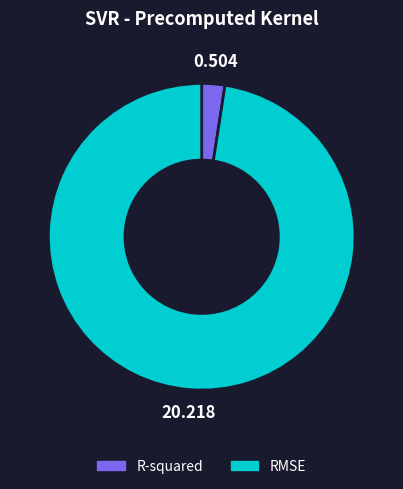

Which has a higher value, R-squared or RMSE?

RMSE